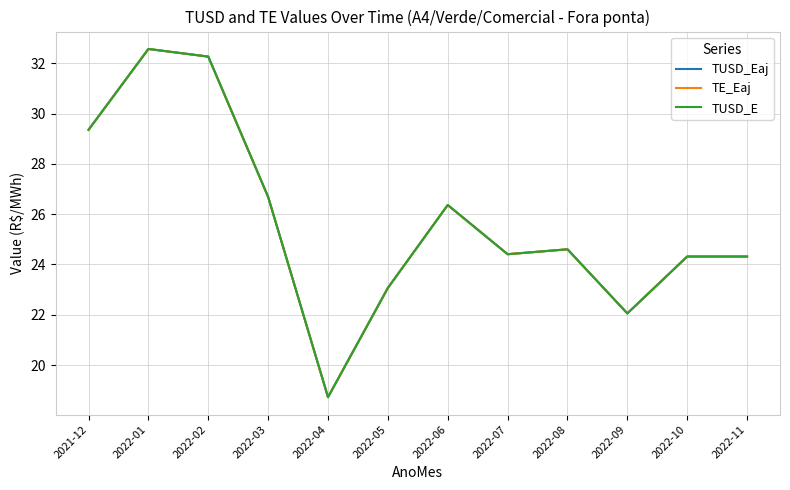

Which series has the widest spread of values?

TUSD_Eaj